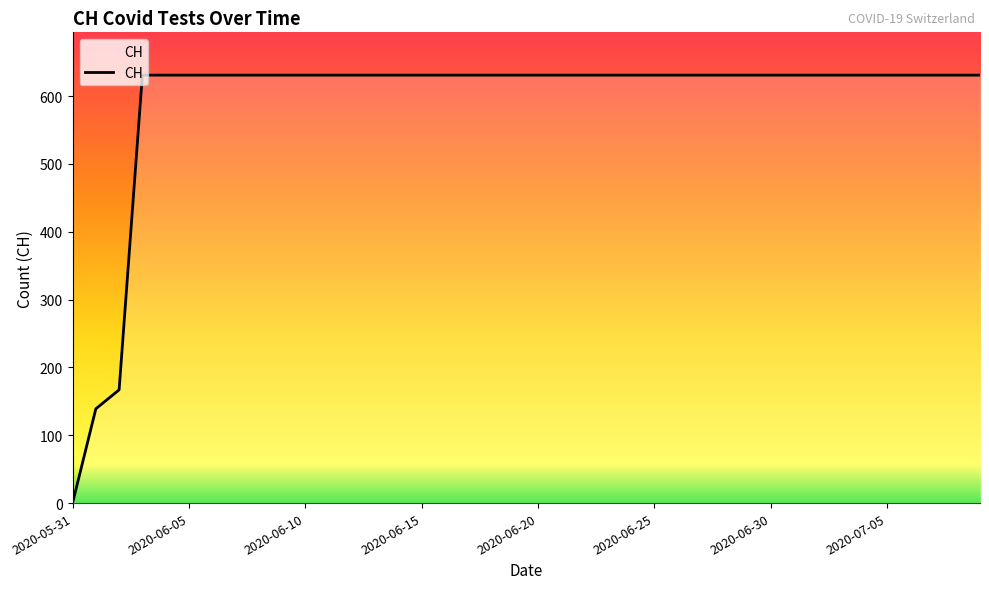

How many lines are shown in the chart?

1